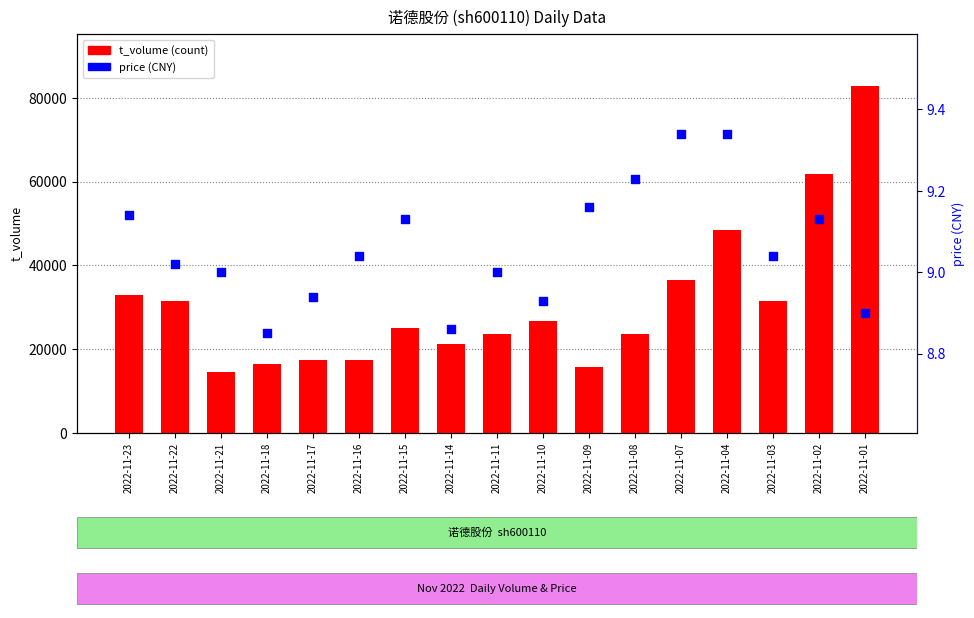

Is the value of price at 2022-11-11 greater than the value of t_volume at 2022-11-02?

No